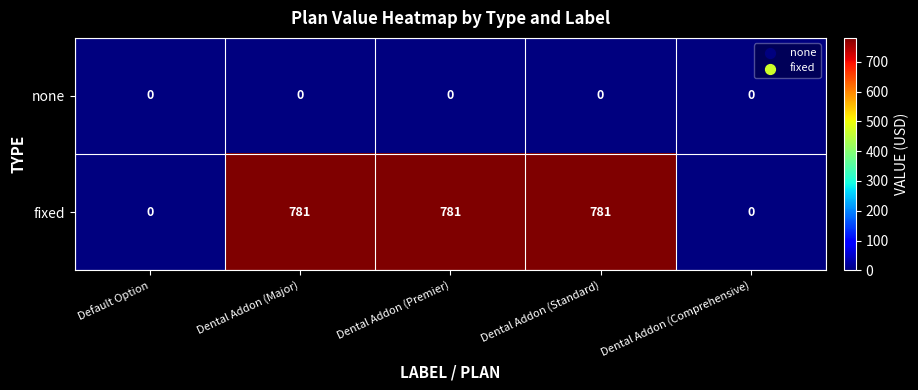

Count the fixed values in the range 0 to 781.

5